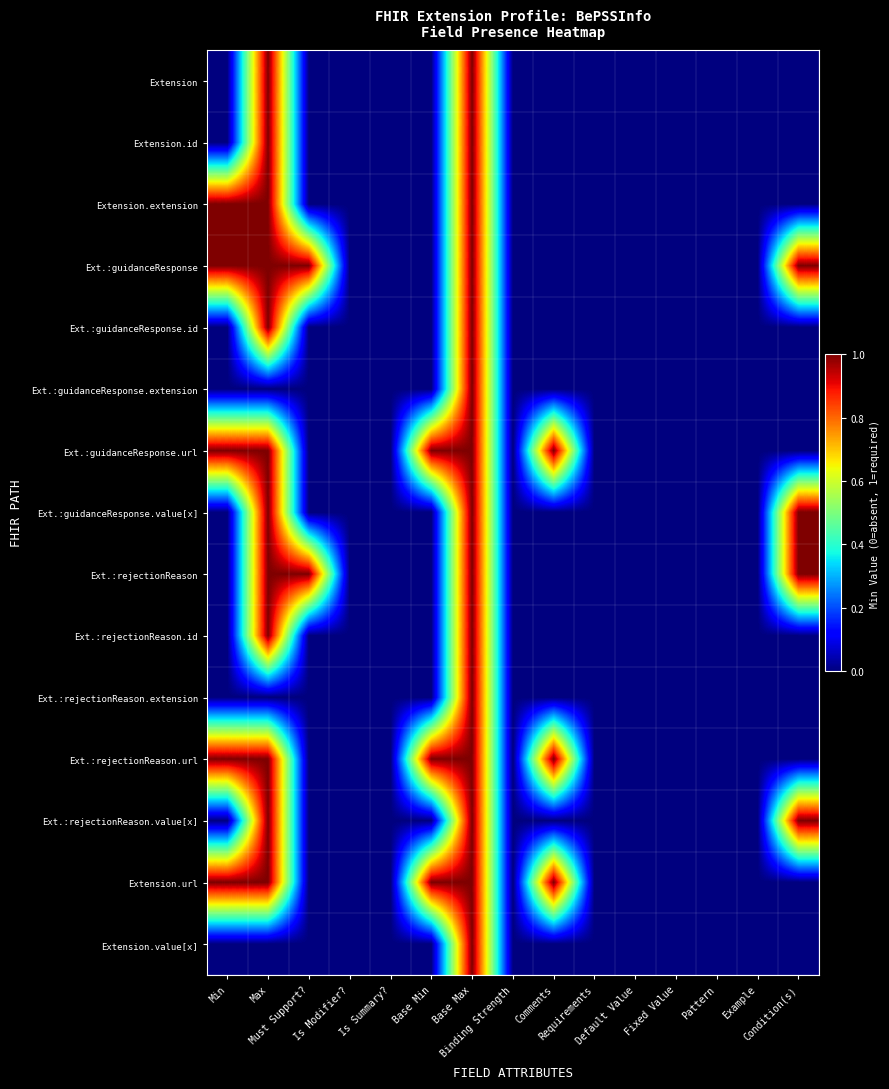

Reading left to right, list all the values displayed in this chart.

Extension: Min=0	Max=1	Must Support?=0	Is Modifier?=0	Is Summary?=0	Base Min=0	Base Max=1	Binding Strength=0	Comments=0	Requirements=0	Default Value=0	Fixed Value=0	Pattern=0	Example=0	Condition(s)=0
Extension.id: Min=0	Max=1	Must Support?=0	Is Modifier?=0	Is Summary?=0	Base Min=0	Base Max=1	Binding Strength=0	Comments=0	Requirements=0	Default Value=0	Fixed Value=0	Pattern=0	Example=0	Condition(s)=0
Extension.extension: Min=1	Max=1	Must Support?=0	Is Modifier?=0	Is Summary?=0	Base Min=0	Base Max=1	Binding Strength=0	Comments=0	Requirements=0	Default Value=0	Fixed Value=0	Pattern=0	Example=0	Condition(s)=0
Ext.:guidanceResponse: Min=1	Max=1	Must Support?=1	Is Modifier?=0	Is Summary?=0	Base Min=0	Base Max=1	Binding Strength=0	Comments=0	Requirements=0	Default Value=0	Fixed Value=0	Pattern=0	Example=0	Condition(s)=1
Ext.:guidanceResponse.id: Min=0	Max=1	Must Support?=0	Is Modifier?=0	Is Summary?=0	Base Min=0	Base Max=1	Binding Strength=0	Comments=0	Requirements=0	Default Value=0	Fixed Value=0	Pattern=0	Example=0	Condition(s)=0
Ext.:guidanceResponse.extension: Min=0	Max=0	Must Support?=0	Is Modifier?=0	Is Summary?=0	Base Min=0	Base Max=1	Binding Strength=0	Comments=0	Requirements=0	Default Value=0	Fixed Value=0	Pattern=0	Example=0	Condition(s)=0
Ext.:guidanceResponse.url: Min=1	Max=1	Must Support?=0	Is Modifier?=0	Is Summary?=0	Base Min=1	Base Max=1	Binding Strength=0	Comments=1	Requirements=0	Default Value=0	Fixed Value=0	Pattern=0	Example=0	Condition(s)=0
Ext.:guidanceResponse.value[x]: Min=0	Max=1	Must Support?=0	Is Modifier?=0	Is Summary?=0	Base Min=0	Base Max=1	Binding Strength=0	Comments=0	Requirements=0	Default Value=0	Fixed Value=0	Pattern=0	Example=0	Condition(s)=1
Ext.:rejectionReason: Min=0	Max=1	Must Support?=1	Is Modifier?=0	Is Summary?=0	Base Min=0	Base Max=1	Binding Strength=0	Comments=0	Requirements=0	Default Value=0	Fixed Value=0	Pattern=0	Example=0	Condition(s)=1
Ext.:rejectionReason.id: Min=0	Max=1	Must Support?=0	Is Modifier?=0	Is Summary?=0	Base Min=0	Base Max=1	Binding Strength=0	Comments=0	Requirements=0	Default Value=0	Fixed Value=0	Pattern=0	Example=0	Condition(s)=0
Ext.:rejectionReason.extension: Min=0	Max=0	Must Support?=0	Is Modifier?=0	Is Summary?=0	Base Min=0	Base Max=1	Binding Strength=0	Comments=0	Requirements=0	Default Value=0	Fixed Value=0	Pattern=0	Example=0	Condition(s)=0
Ext.:rejectionReason.url: Min=1	Max=1	Must Support?=0	Is Modifier?=0	Is Summary?=0	Base Min=1	Base Max=1	Binding Strength=0	Comments=1	Requirements=0	Default Value=0	Fixed Value=0	Pattern=0	Example=0	Condition(s)=0
Ext.:rejectionReason.value[x]: Min=0	Max=1	Must Support?=0	Is Modifier?=0	Is Summary?=0	Base Min=0	Base Max=1	Binding Strength=0	Comments=0	Requirements=0	Default Value=0	Fixed Value=0	Pattern=0	Example=0	Condition(s)=1
Extension.url: Min=1	Max=1	Must Support?=0	Is Modifier?=0	Is Summary?=0	Base Min=1	Base Max=1	Binding Strength=0	Comments=1	Requirements=0	Default Value=0	Fixed Value=0	Pattern=0	Example=0	Condition(s)=0
Extension.value[x]: Min=0	Max=0	Must Support?=0	Is Modifier?=0	Is Summary?=0	Base Min=0	Base Max=1	Binding Strength=0	Comments=0	Requirements=0	Default Value=0	Fixed Value=0	Pattern=0	Example=0	Condition(s)=0